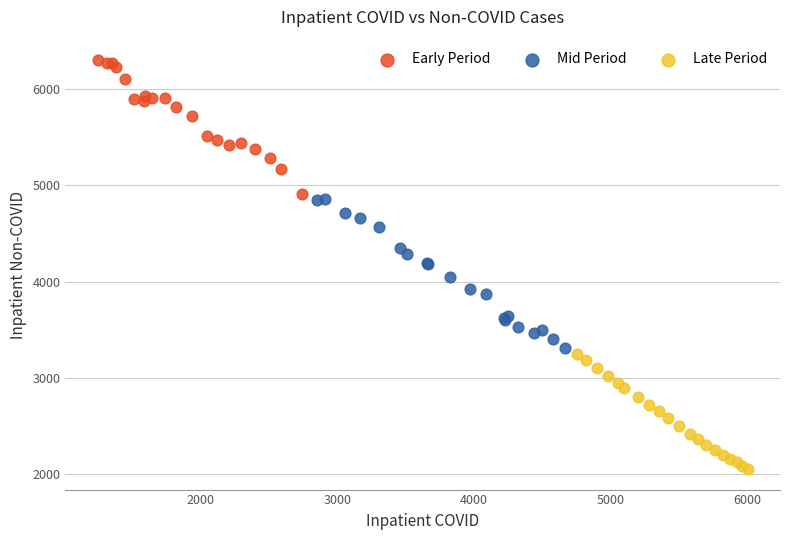

What are all the series names shown in the legend?

Early Period, Mid Period, Late Period